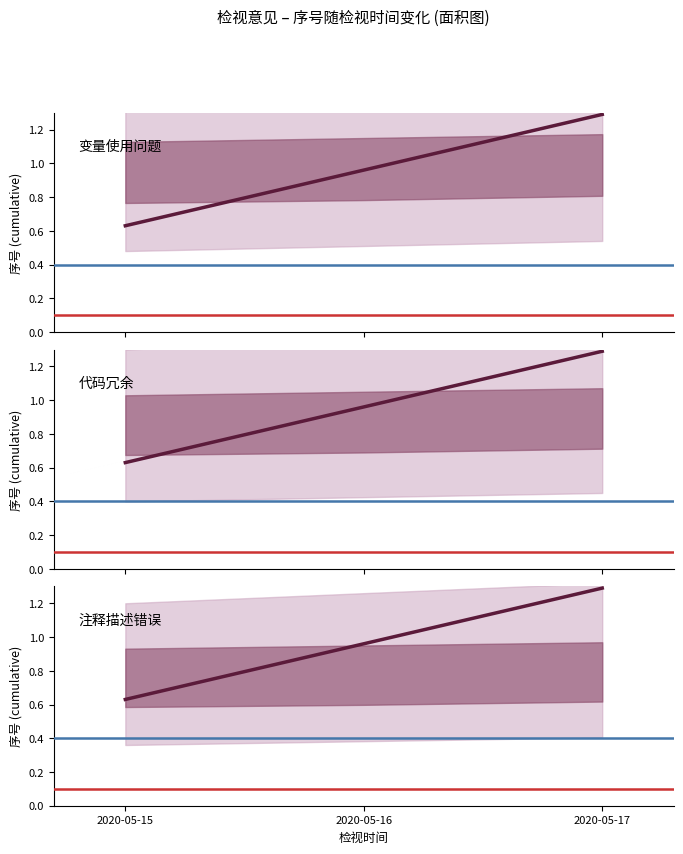

At which category does the chart reach its peak across all series?

2020-05-17